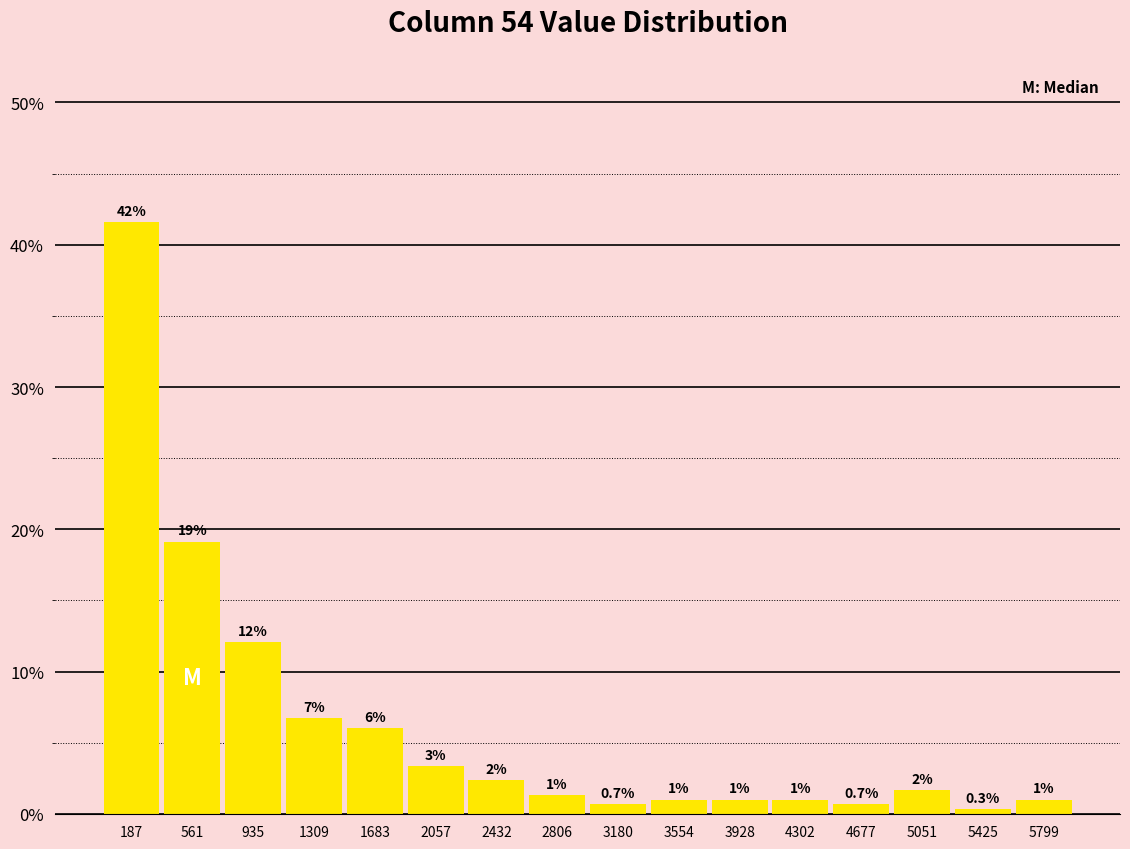

Over which range of the x-axis is the bar tallest?

0 to 350